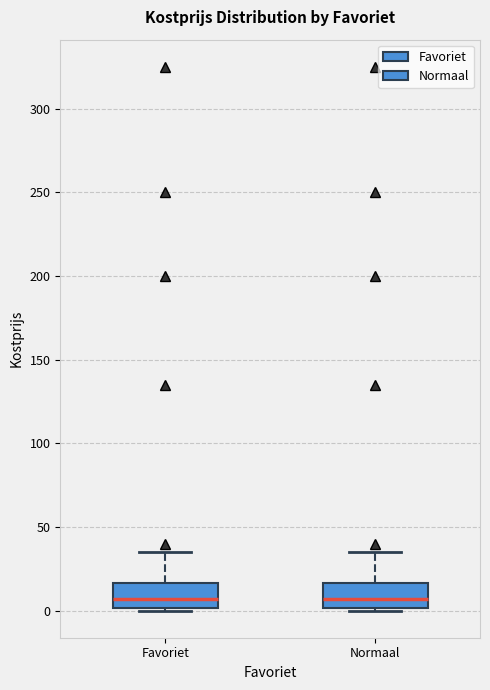

Reading left to right, transcribe this box plot: for each box, give where its median line is, the range the box spans, and where its two whiskers end, as read against the y-axis. The values are not printed on the chart, so give them approximately, as read against the axis.

Favoriet: median 5, box 0 to 15, whiskers 0 to 35
Normaal: median 5, box 0 to 15, whiskers 0 to 35